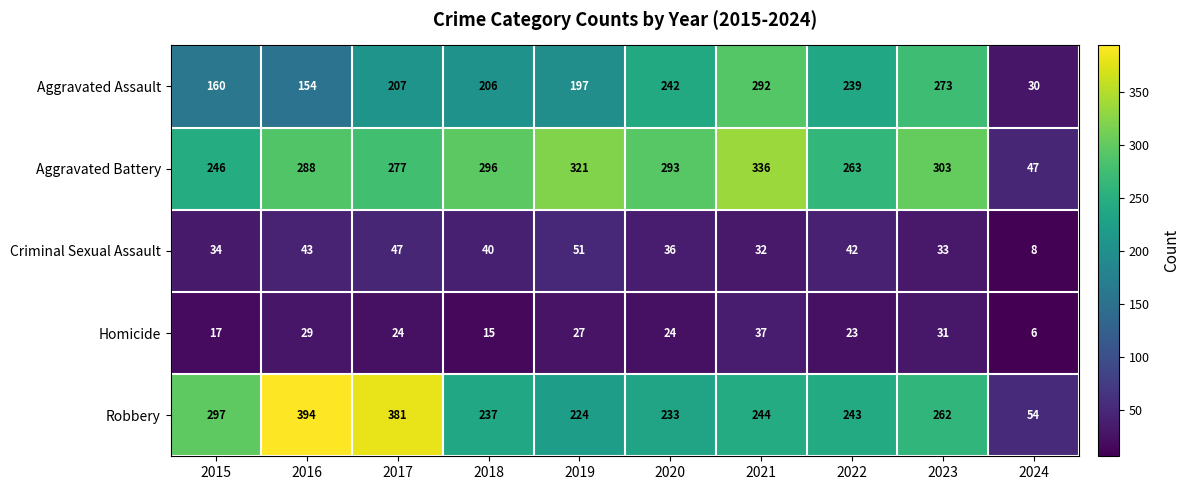

What is the total value across all series at 2015?

754